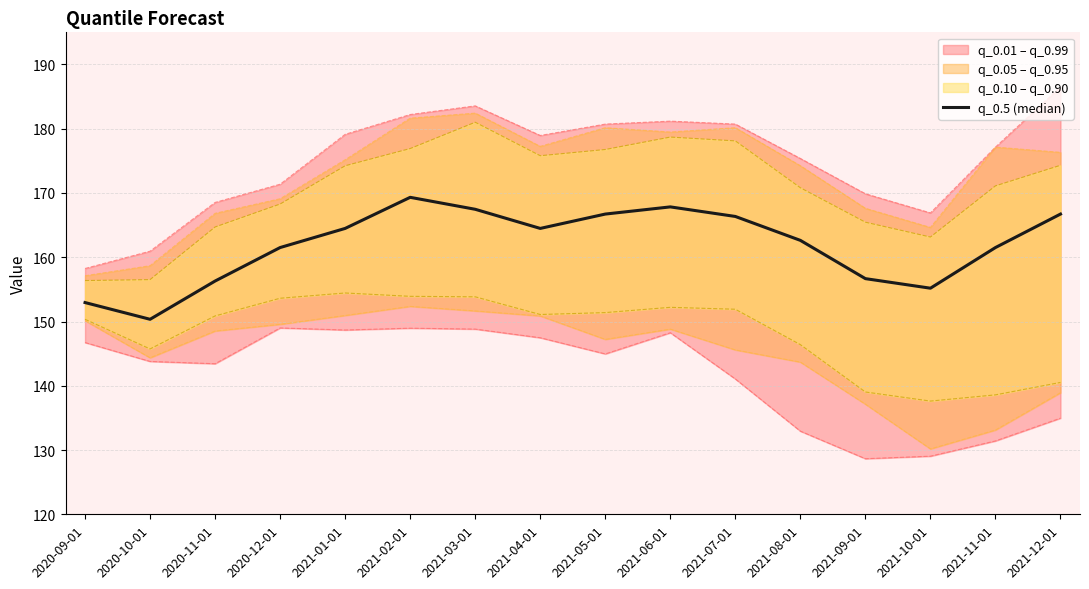

True or false: the data has more than 0 interior local peaks.

True